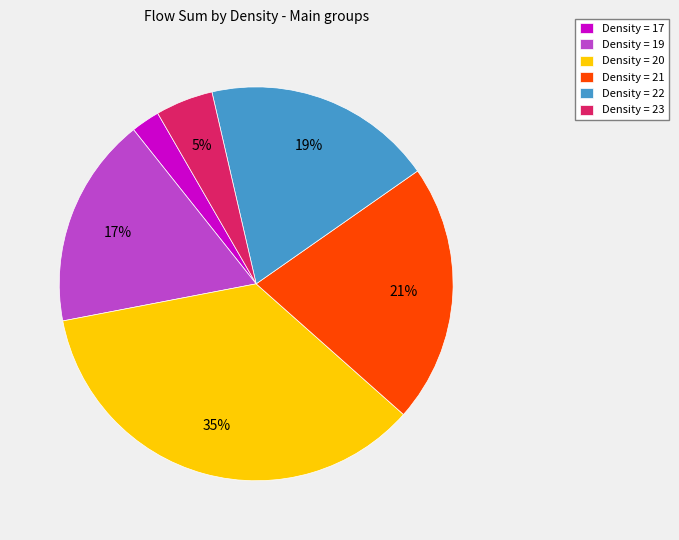

To the nearest percent, what is the difference between the largest and smallest slice percentages?

33%